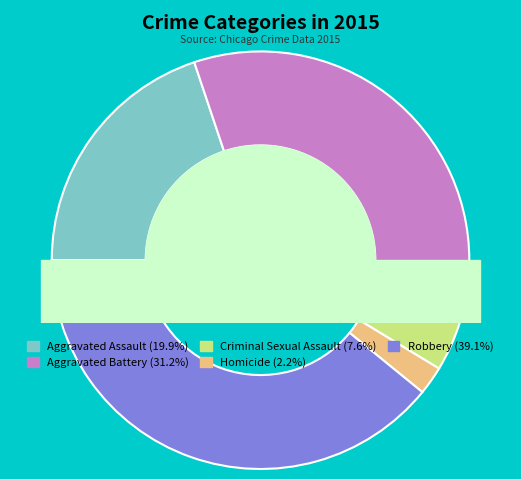

What percentage do Aggravated Battery and Robbery together represent?

70.3%